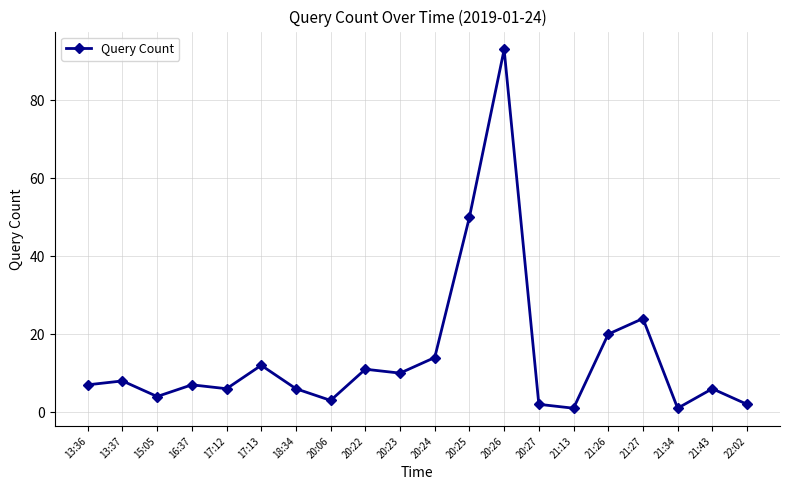

What position from the left is 16:37?

4